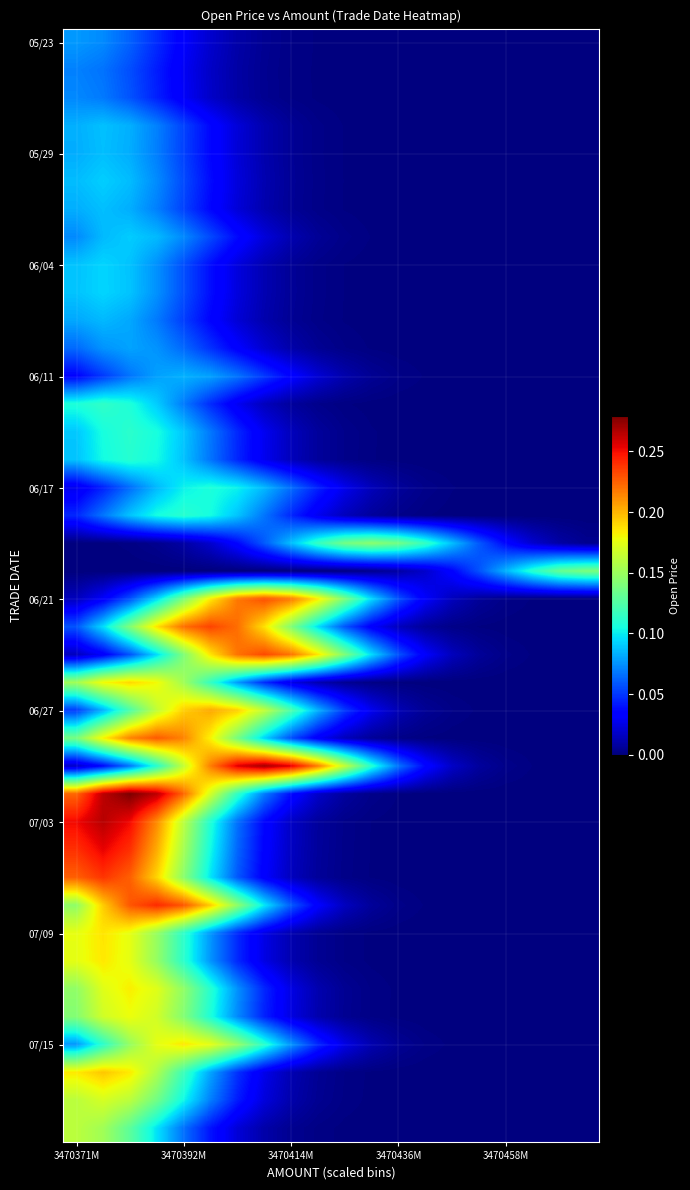

Count the number of data series in this chart.

40